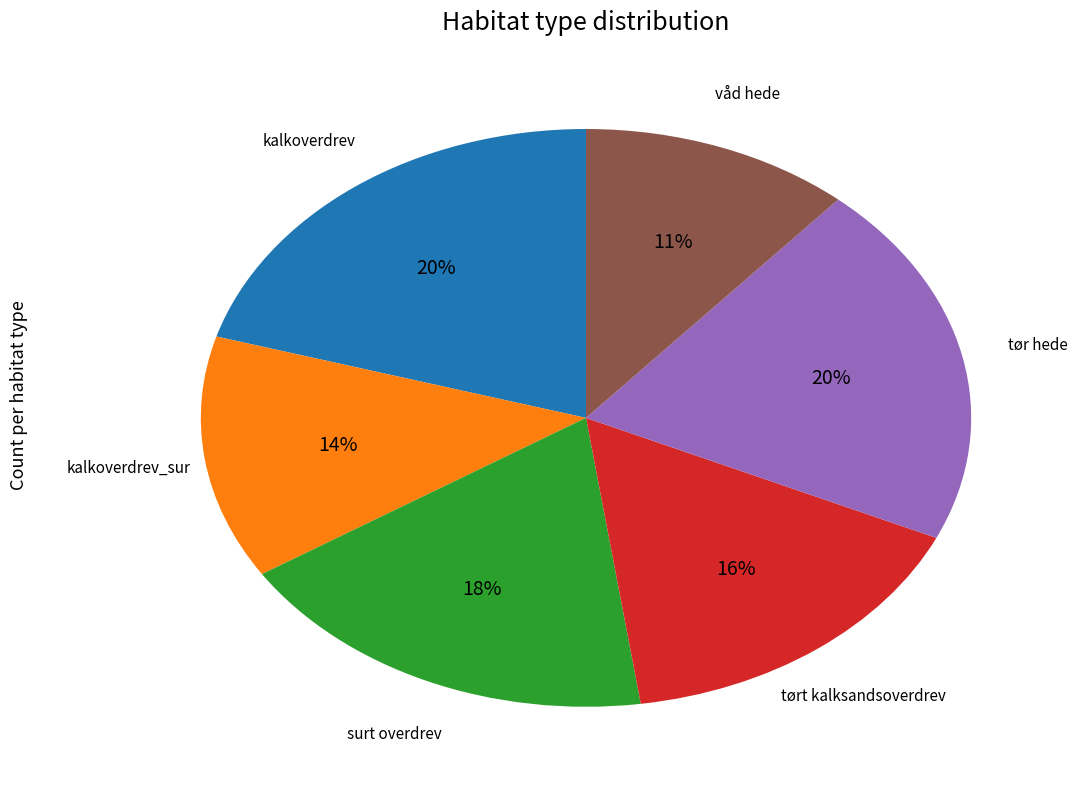

Is it true that tørt kalksandsoverdrev is 8% of the pie?

False